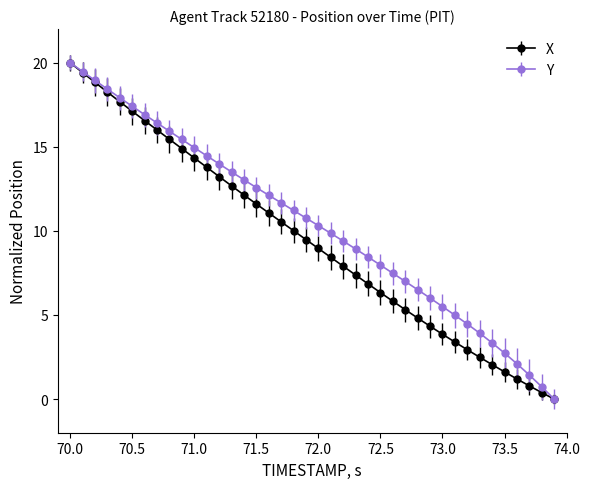

What is the value of the X point at the 32nd from the left?

3.4